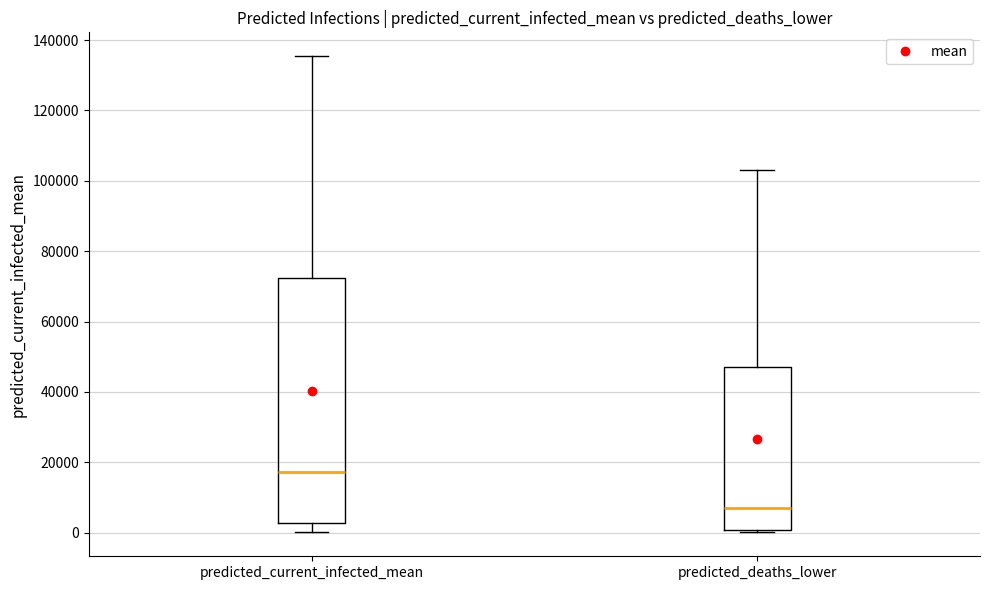

Reading left to right, transcribe this box plot: for each box, give where its median line is, the range the box spans, and where its two whiskers end, as read against the y-axis. The values are not printed on the chart, so give them approximately, as read against the axis.

predicted_current_infected_mean: median 18000, box 2000 to 72000, whiskers 0 to 136000
predicted_deaths_lower: median 8000, box 0 to 48000, whiskers 0 (just below the box's lower edge) to 104000